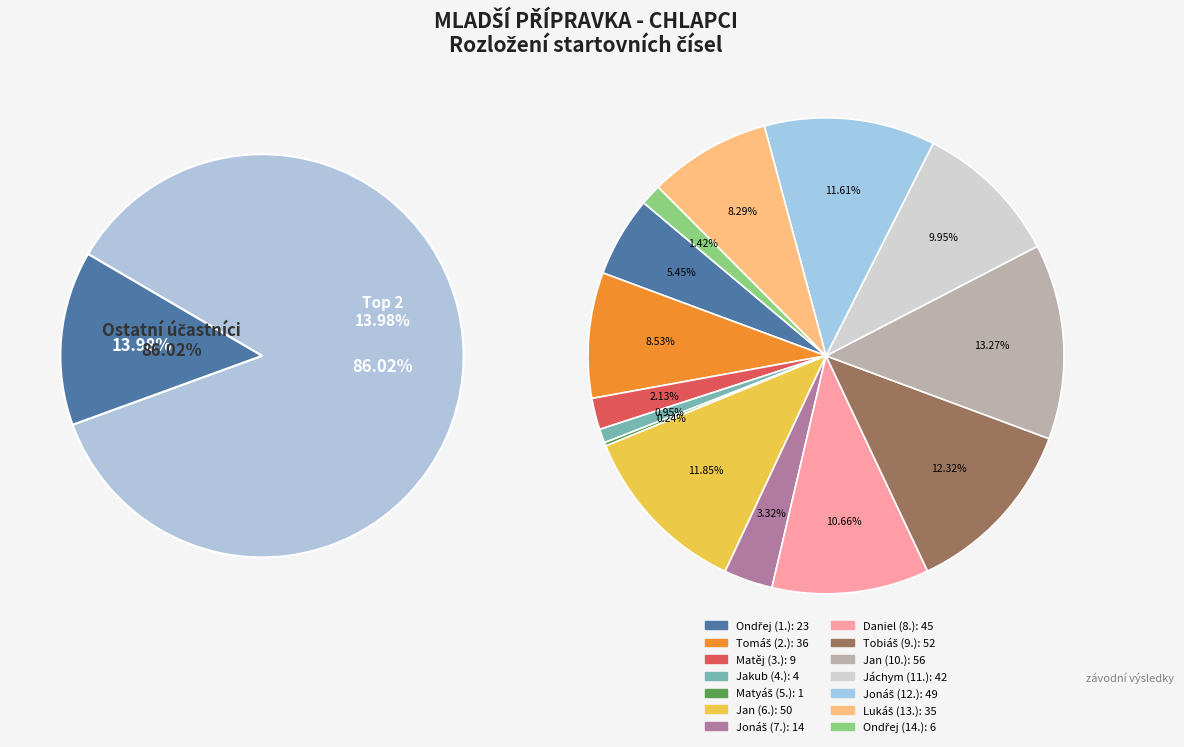

Rank the categories by value from lowest to highest.

Matyáš, Jakub, Ondřej, Matěj, Jonáš, Ondřej, Lukáš, Tomáš, Jáchym, Daniel, Jonáš, Jan, Tobiáš, Jan